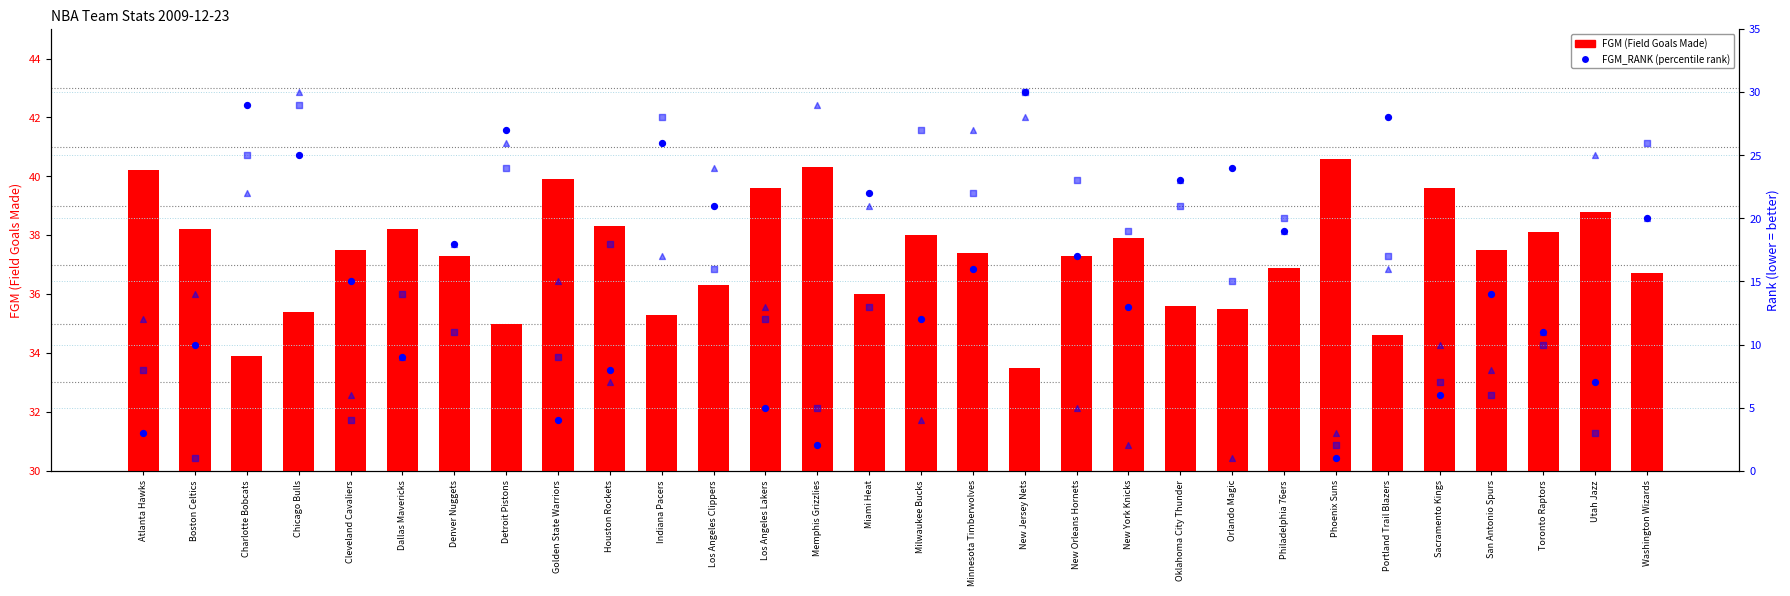

Is the value of FG_PCT_RANK at Philadelphia 76ers greater than the value of FGM_RANK at Atlanta Hawks?

Yes